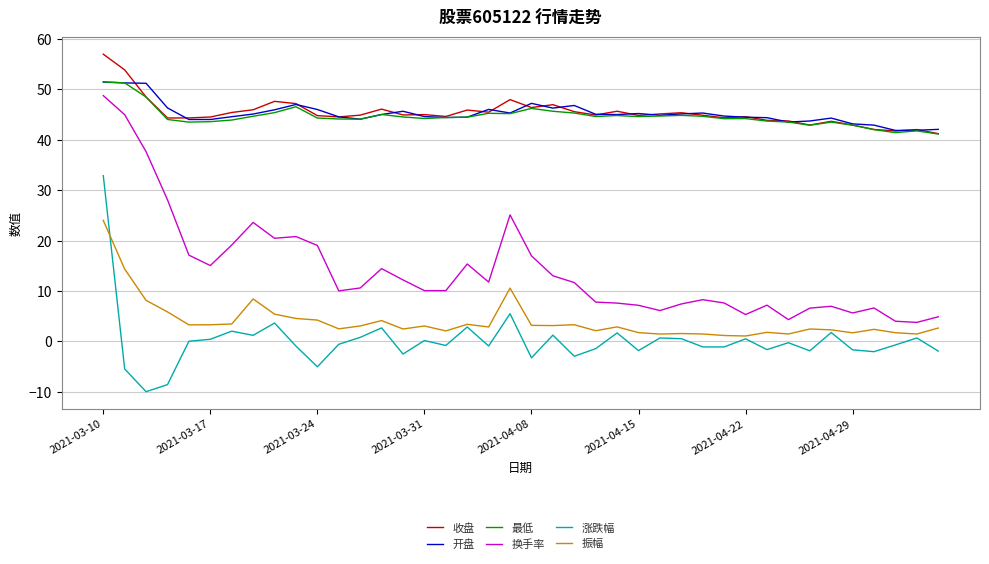

How many lines are shown in the chart?

6